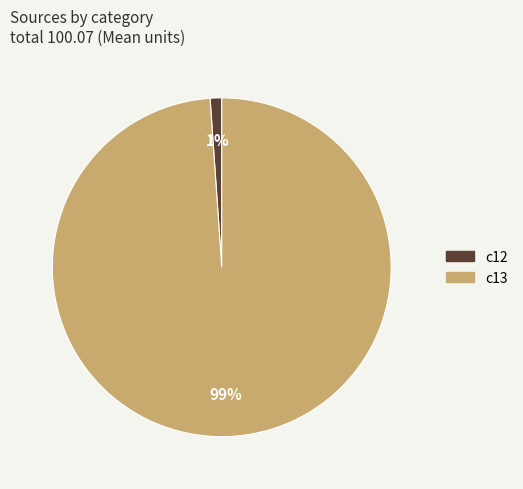

To the nearest percent, what is the combined percentage of c13 and c12?

100%